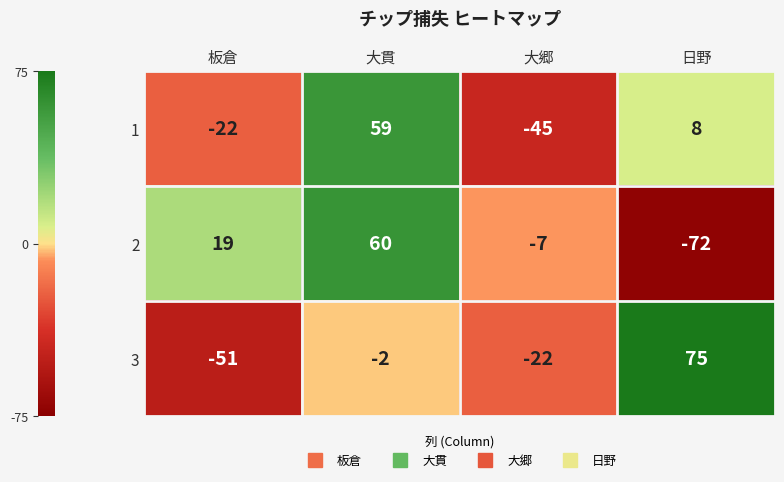

Where is 1 nearest to the value 7?

日野